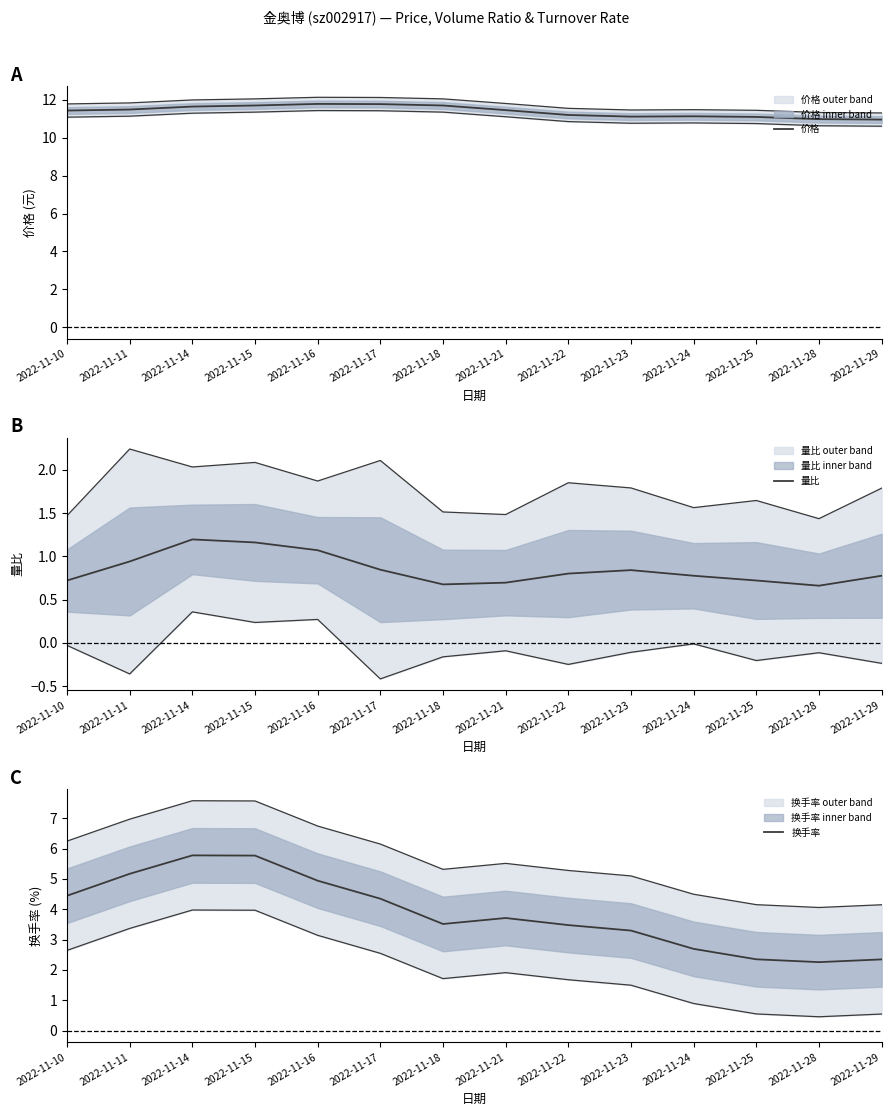

Read the 量比 value at 2022-11-21.

0.7